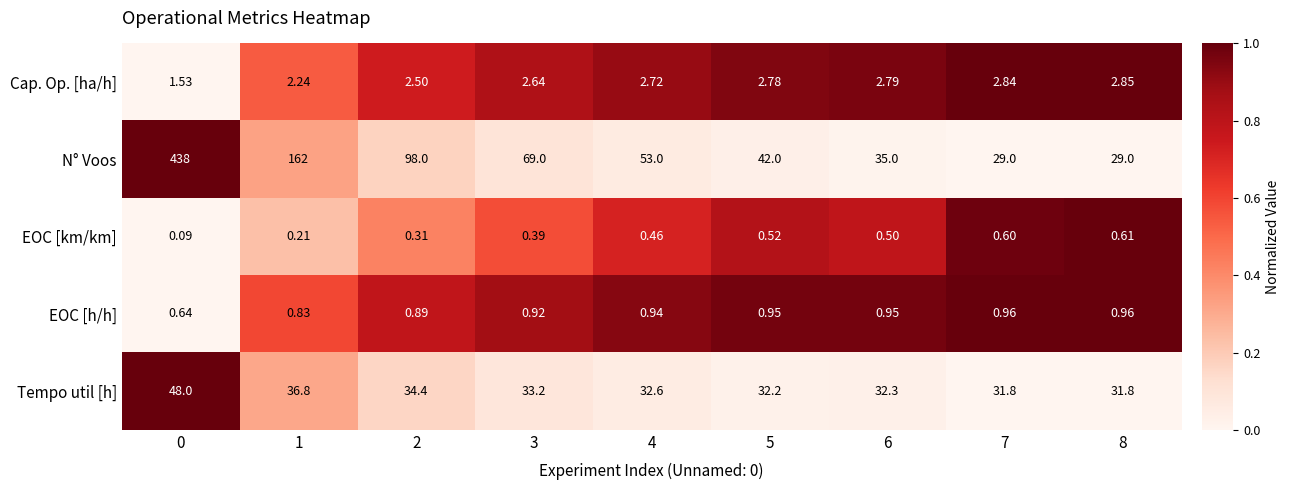

Which series changed the most between 4 and 6?

N° Voos